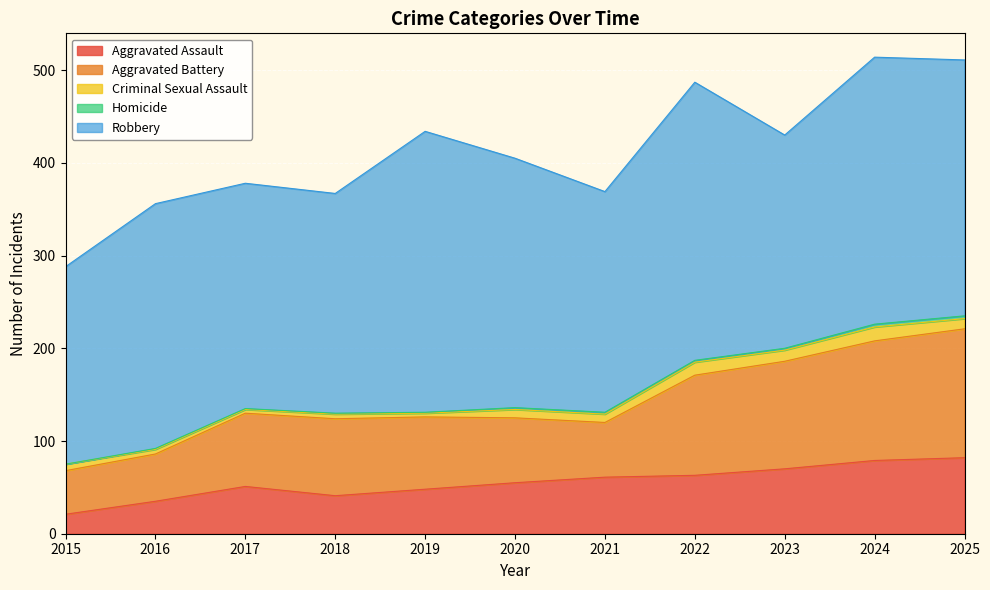

In Aggravated Assault, how many points are higher than both neighbors (excluding endpoints)?

1